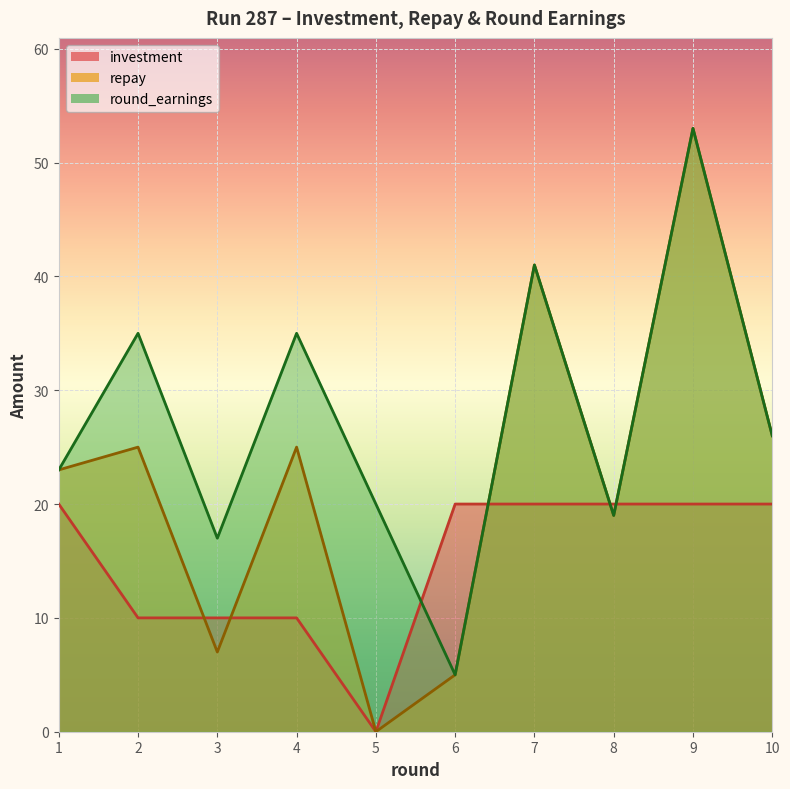

How many times do round_earnings and investment cross each other?

4